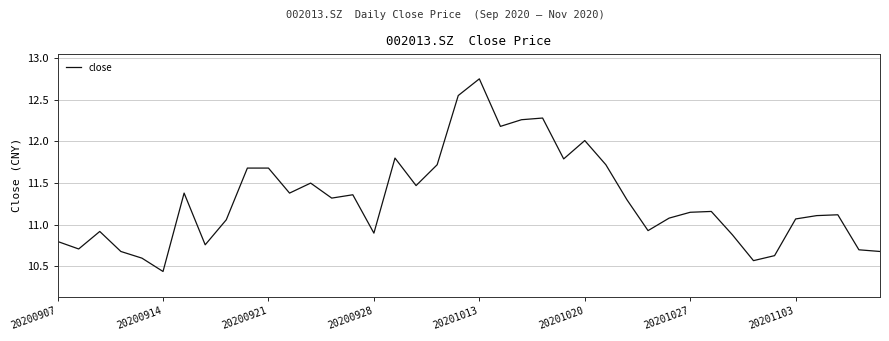

What is the difference between the maximum and minimum values?

2.3